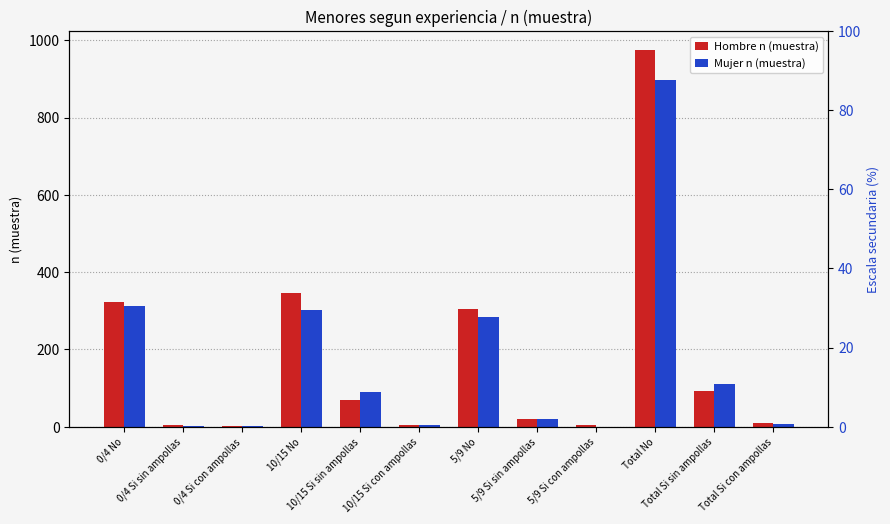

How many groups of bars are there?

12